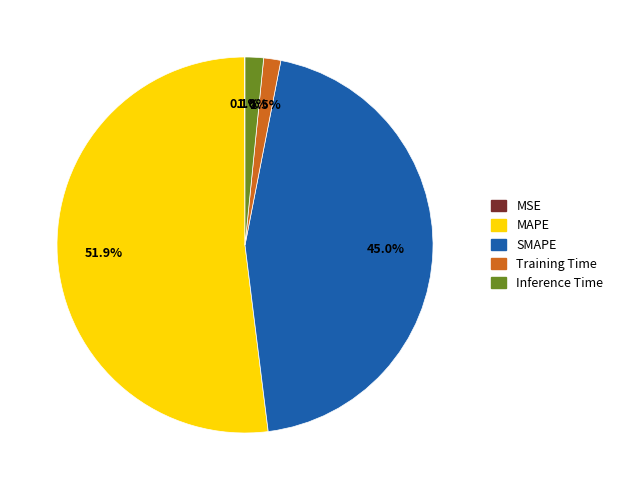

Does SMAPE account for over 50% of the chart?

No